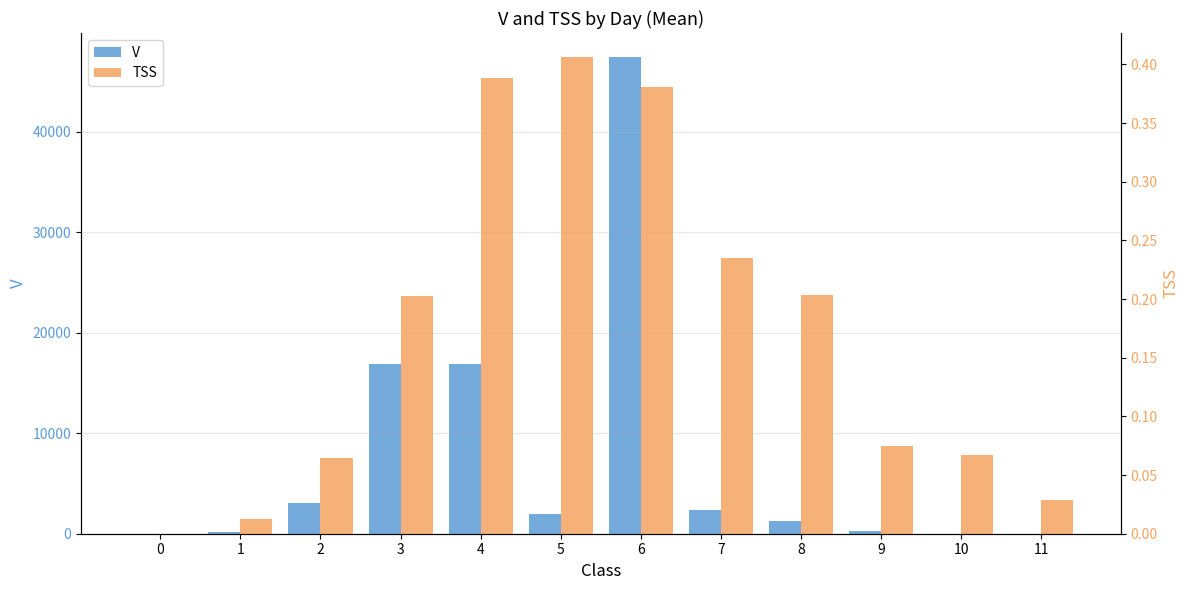

What is the sum of all V values?

90404.9